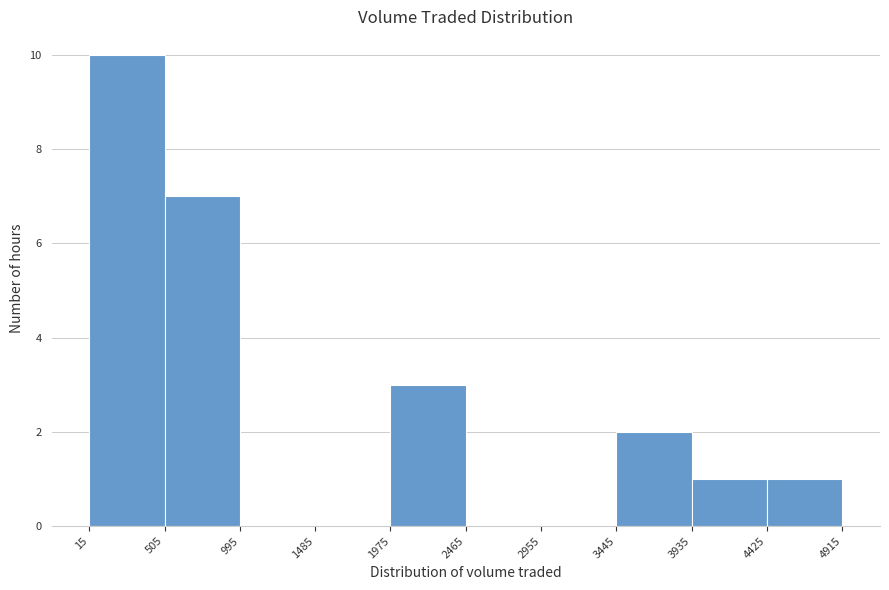

What is the height of the bar covering 4425 to 4915 on the x-axis? The values are not printed on the chart, so give them approximately, as read against the axis.

1